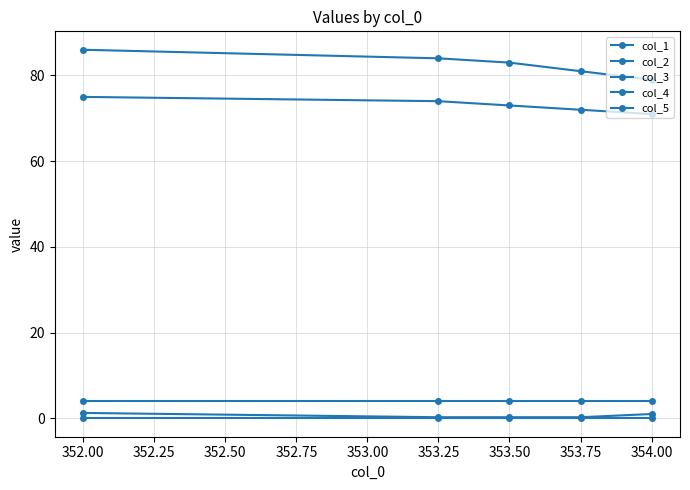

Reading right to left, extract all data points from this chart.

col_1: 79.0	81.0	83.0	84.0	86.0
col_2: 71.0	72.0	73.0	74.0	75.0
col_3: 1.0	0.2	0.2	0.2	1.2
col_4: 0.0	0.0	0.0	0.0	0.0
col_5: 4.0	4.0	4.0	4.0	4.0